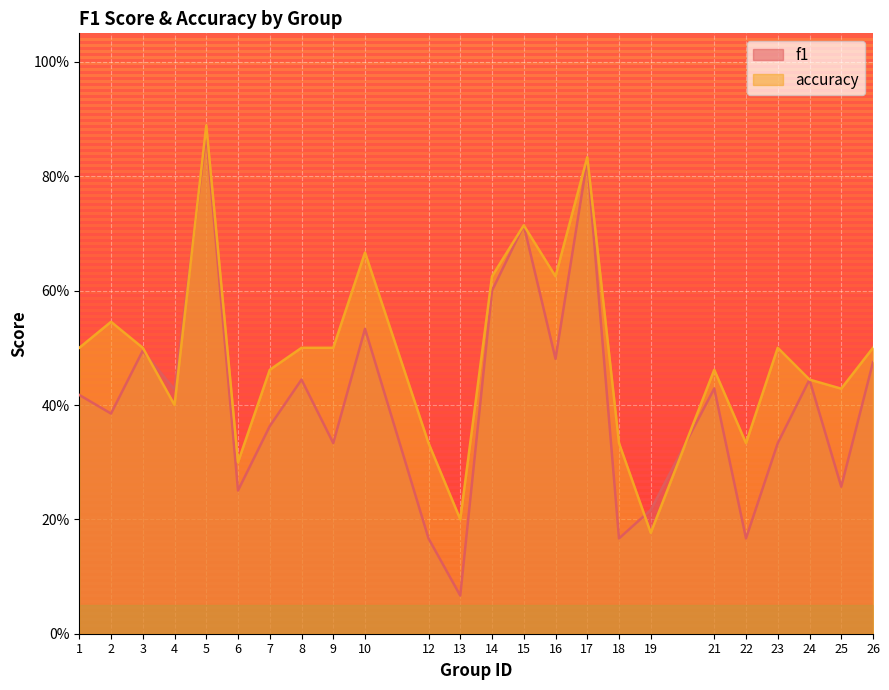

Which series has the largest range (max minus min)?

f1